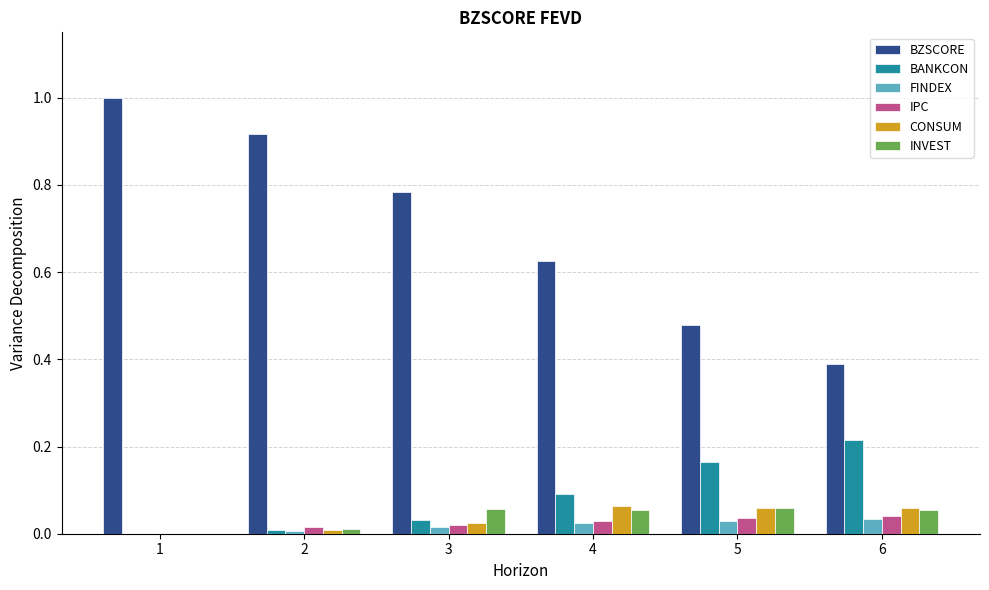

Does the chart contain stacked bars?

No